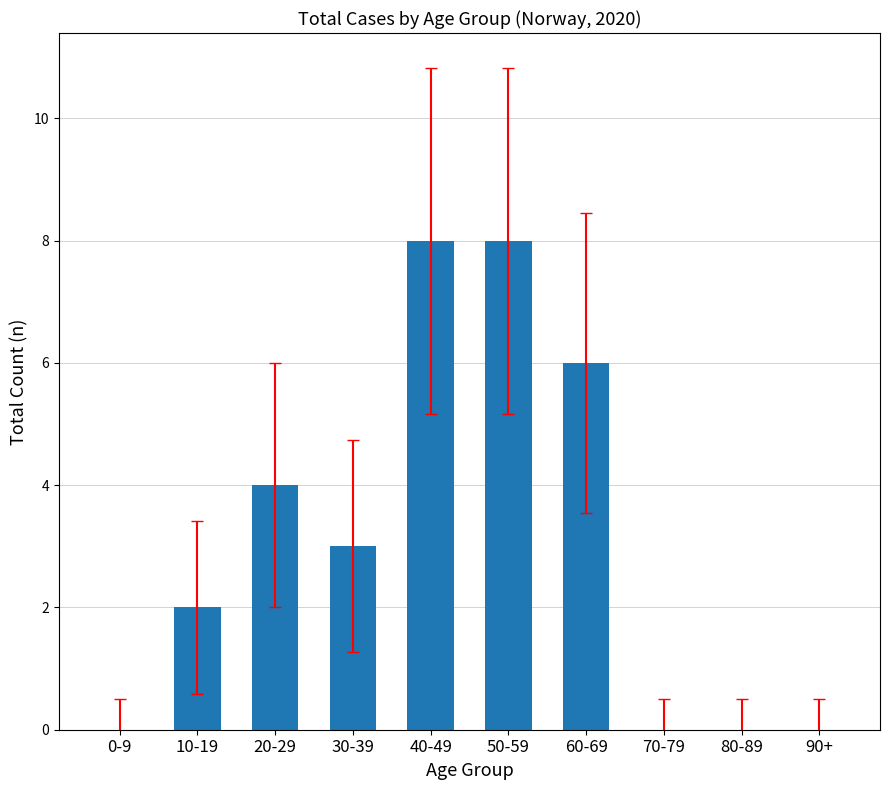

Reading left to right, list all the values displayed in this chart.

0	2	4	3	8	8	6	0	0	0